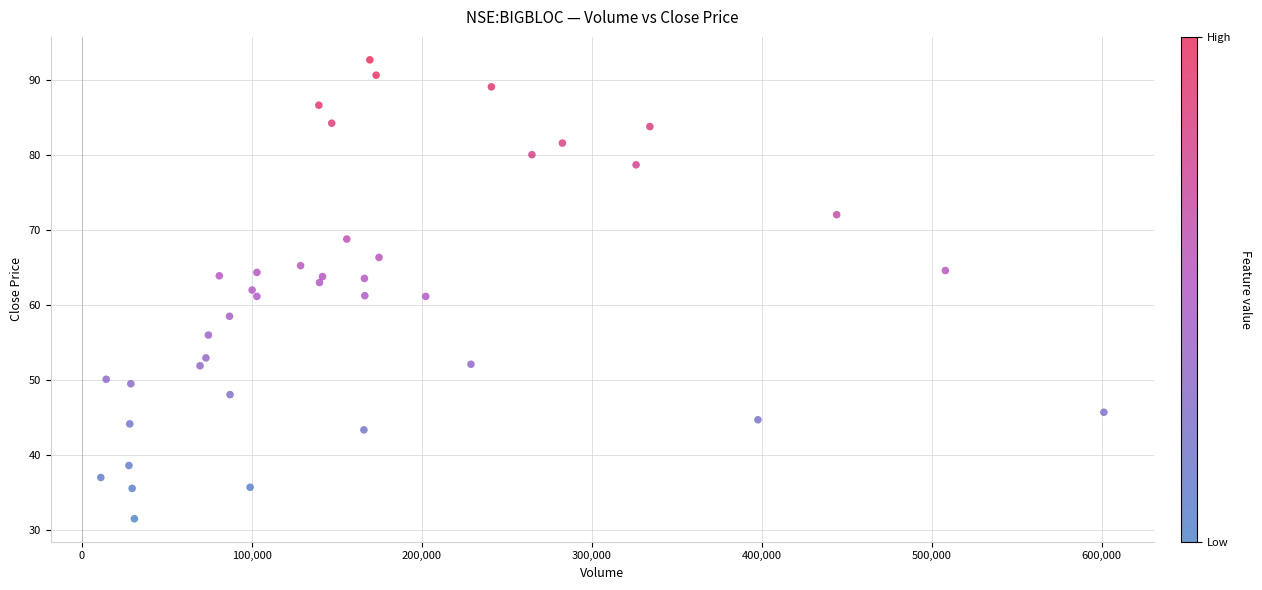

What is the range of Y values (max minus min)?

61.2